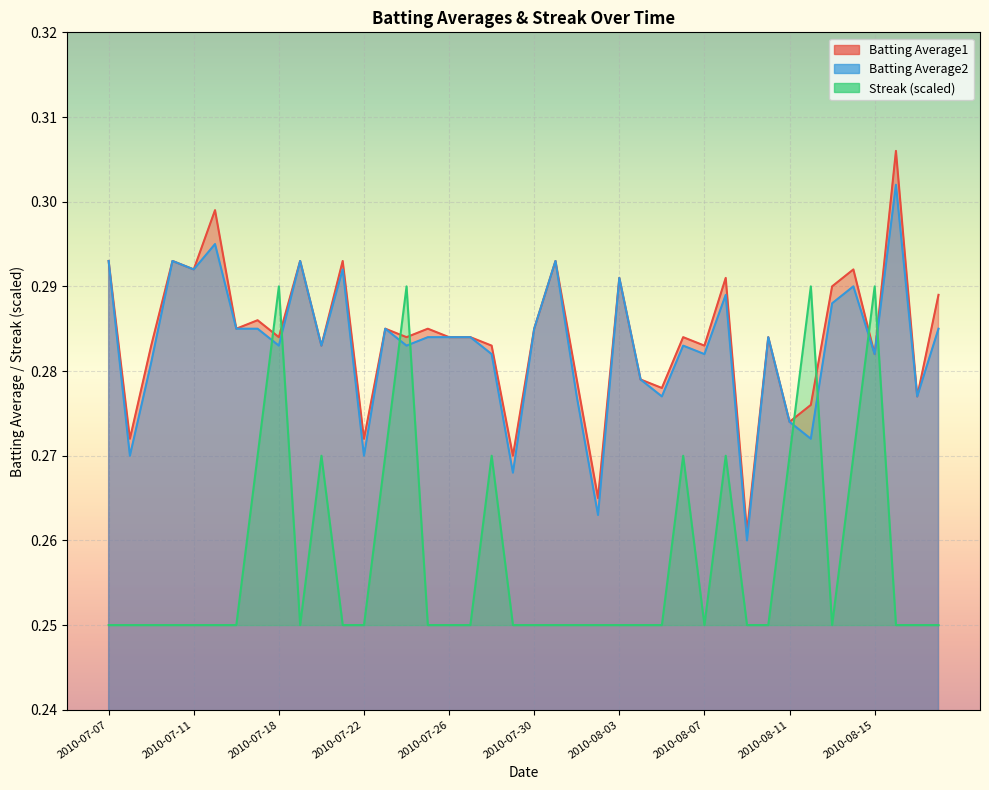

What is the value of the Batting Average2 point at the 34th from the left?

0.3